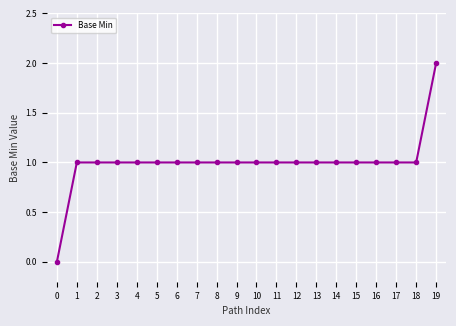

What value does the data have at 7?

1